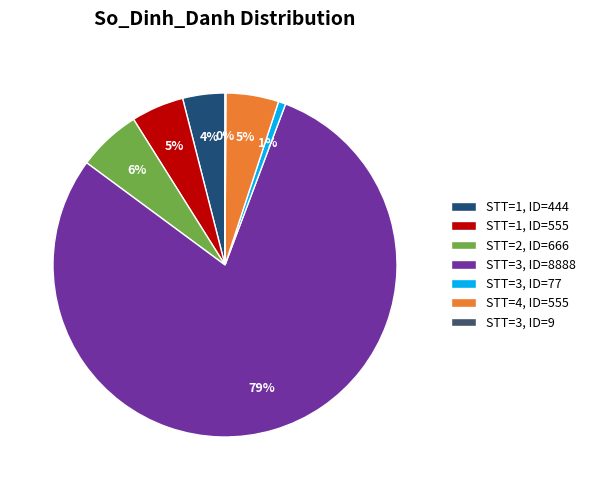

Does STT=4, ID=555 represent more than half of the total?

No